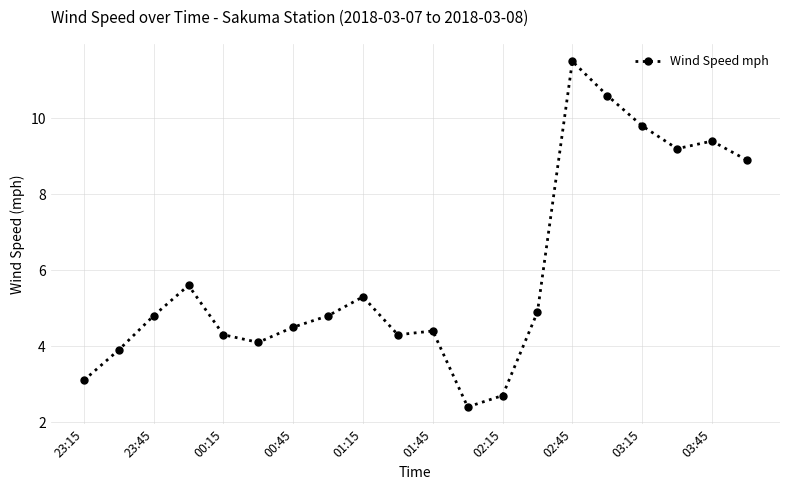

Reading right to left, what are all the values shown in this chart?

8.9	9.4	9.2	9.8	10.6	11.5	4.9	2.7	2.4	4.4	4.3	5.3	4.8	4.5	4.1	4.3	5.6	4.8	3.9	3.1